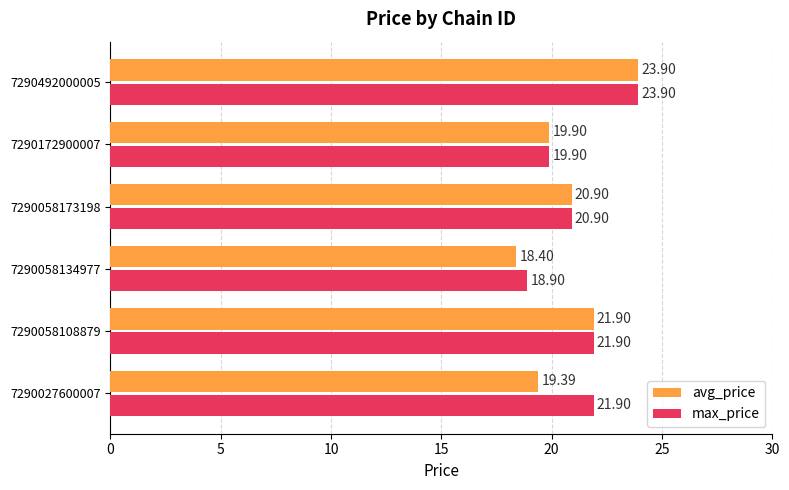

What is the average value of the avg_price series?

20.7